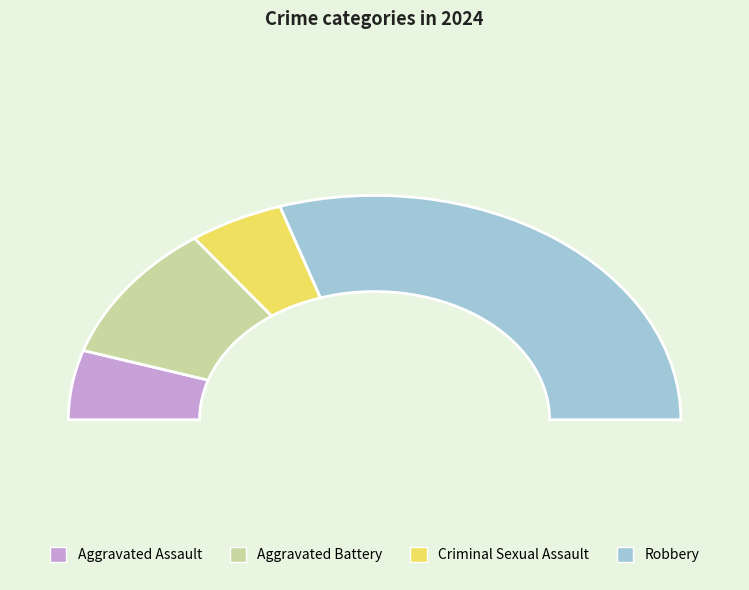

Between Robbery and Aggravated Assault, which is larger?

Robbery